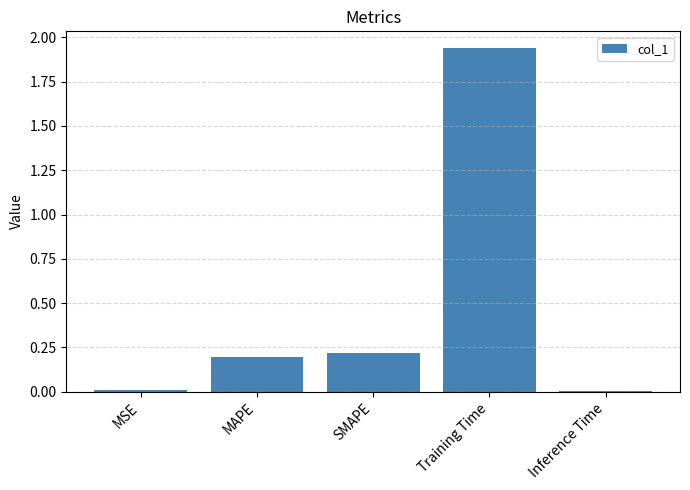

What position from the left is MAPE?

2